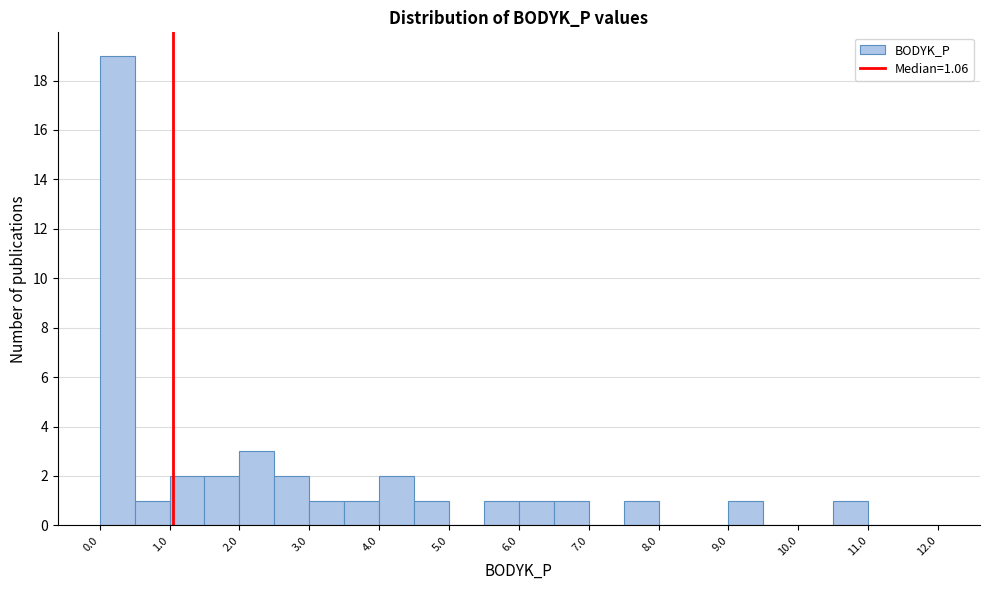

Reading left to right, list every bar in this chart as the range it spans on the x-axis followed by its height. The values are not printed on the chart, so give them approximately, as read against the axis.

0.0 to 0.5: 19
0.5 to 1.0: 1
1.0 to 1.5: 2
1.5 to 2.0: 2
2.0 to 2.5: 3
2.5 to 3.0: 2
3.0 to 3.5: 1
3.5 to 4.0: 1
4.0 to 4.5: 2
4.5 to 5.0: 1
5.0 to 5.5: 0
5.5 to 6.0: 1
6.0 to 6.5: 1
6.5 to 7.0: 1
7.0 to 7.5: 0
7.5 to 8.0: 1
8.0 to 8.5: 0
8.5 to 9.0: 0
9.0 to 9.5: 1
9.5 to 10.0: 0
10.0 to 10.5: 0
10.5 to 11.0: 1
11.0 to 11.5: 0
11.5 to 12.0: 0